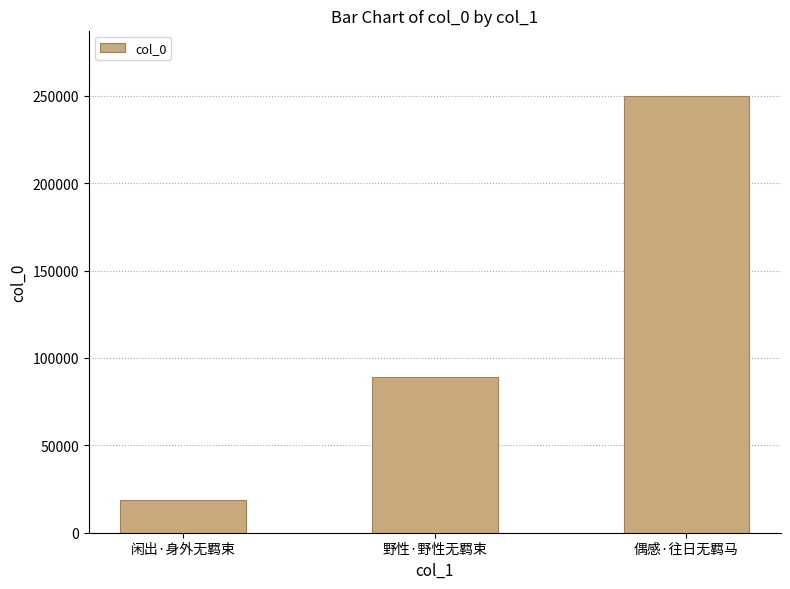

What is the maximum value shown in the chart?

249904